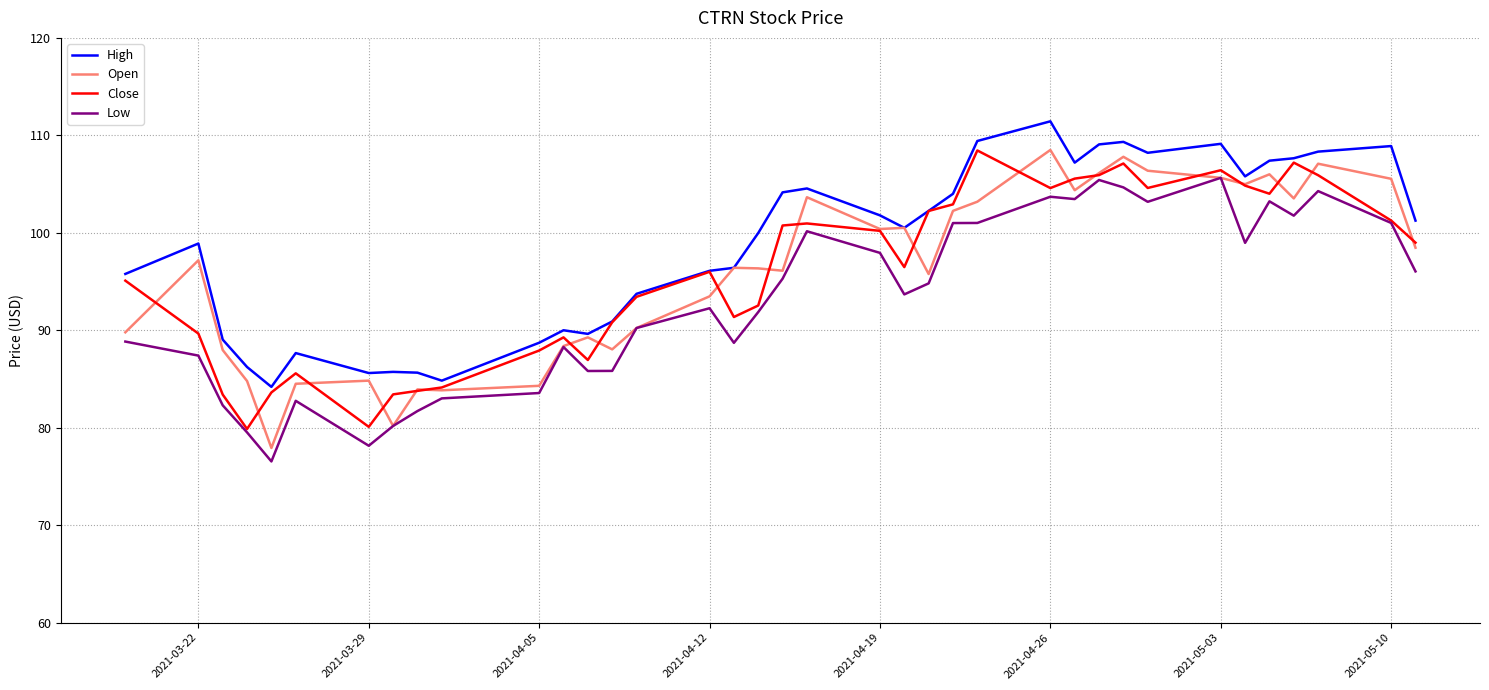

What is the smallest value displayed?

76.5